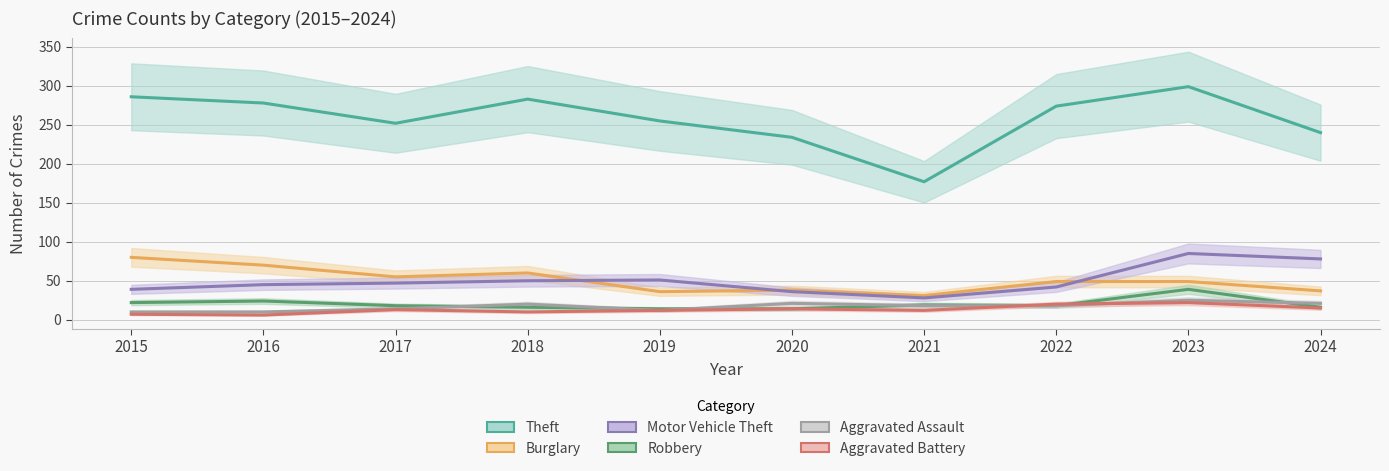

Rank the categories by Burglary value from lowest to highest.

2021, 2019, 2024, 2020, 2022, 2023, 2017, 2018, 2016, 2015